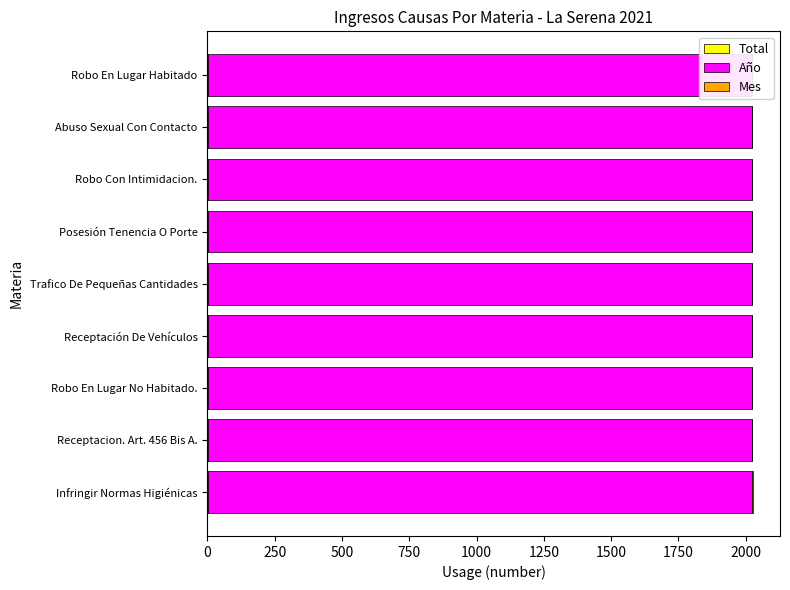

Is the value of Mes at 500 greater than the value of Año at 500?

No